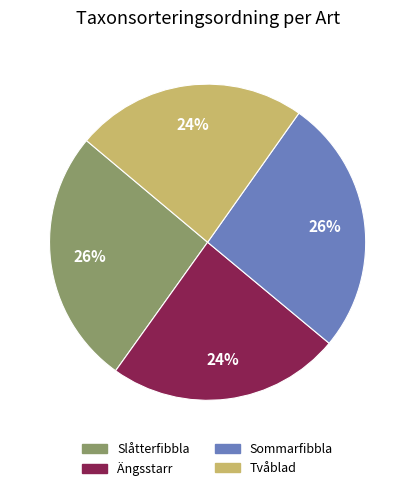

Is the sum of Sommarfibbla and Slåtterfibbla greater than half?

Yes